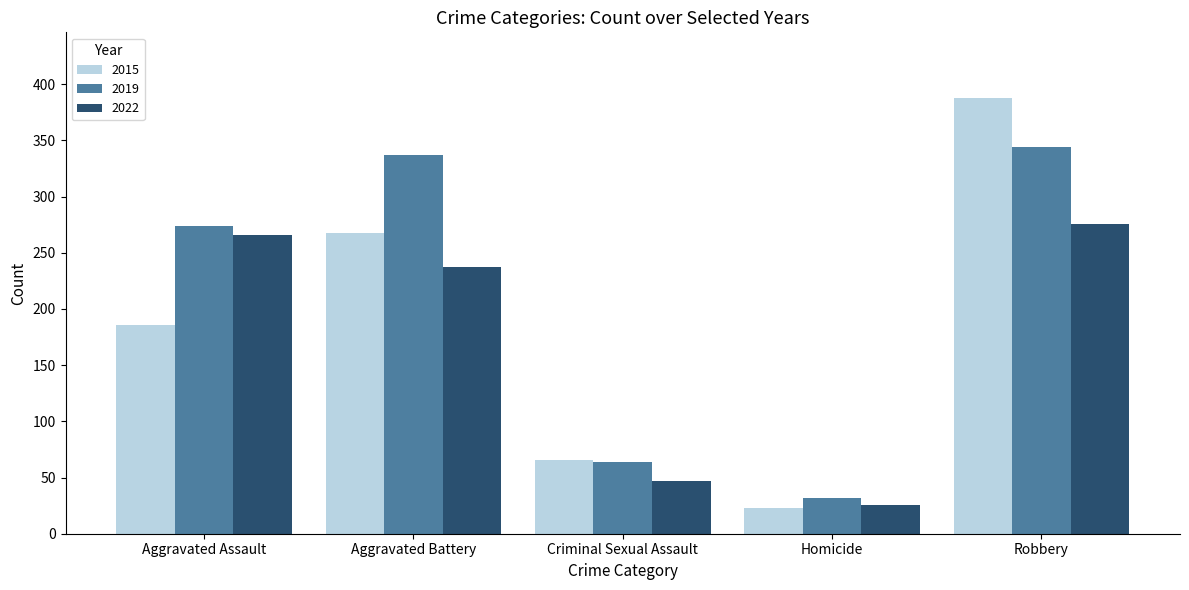

Reading right to left, transcribe all the data shown in this chart.

2015: 388	23	66	268	186
2019: 344	32	64	337	274
2022: 276	26	47	237	266